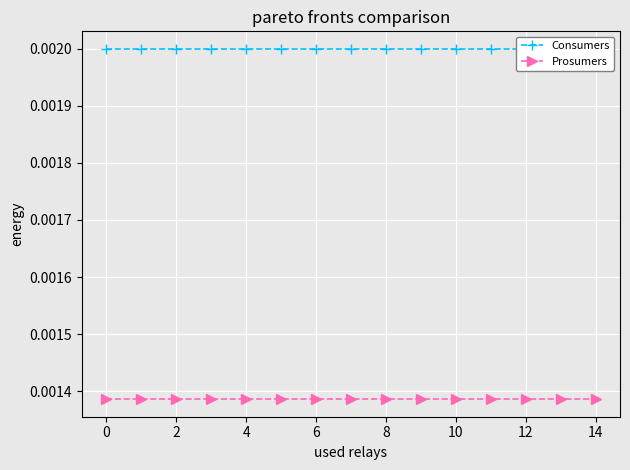

True or false: Prosumers and Consumers cross at least once.

False